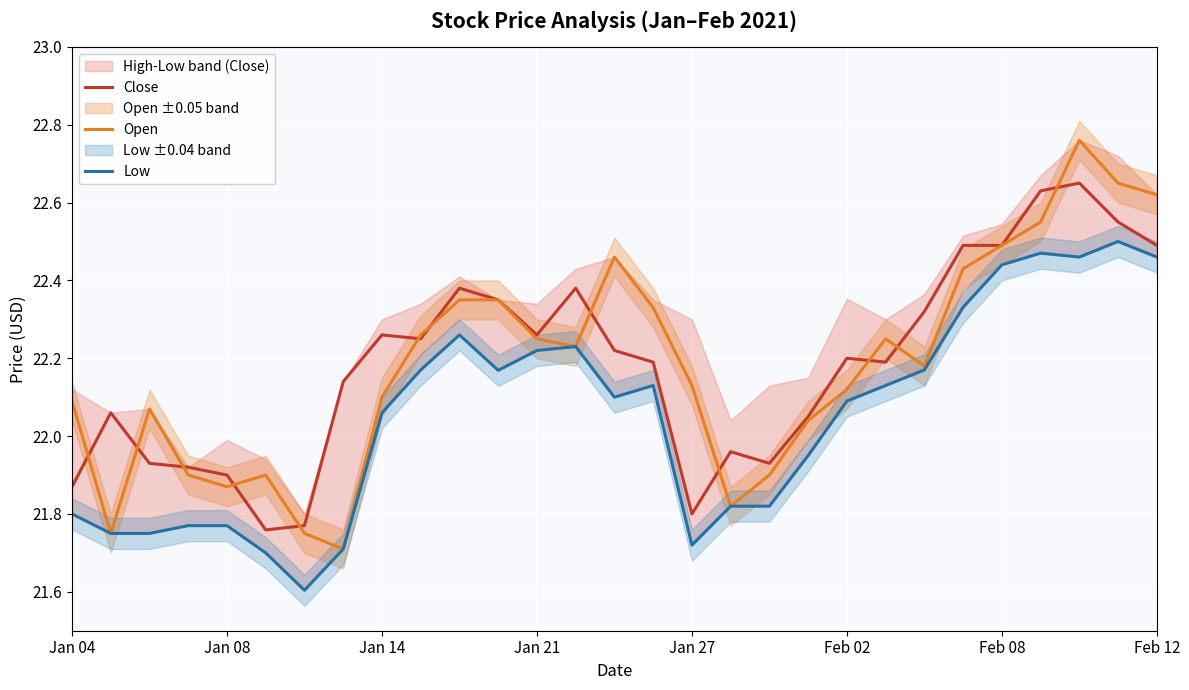

True or false: Close has a value of 22.5 at Feb 12.

True